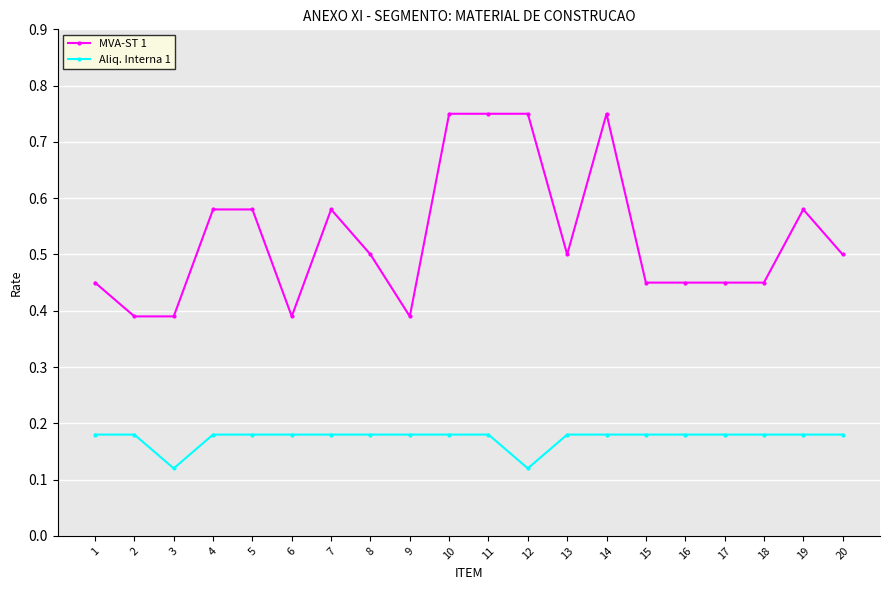

What is the total value across all series at 20?

0.7